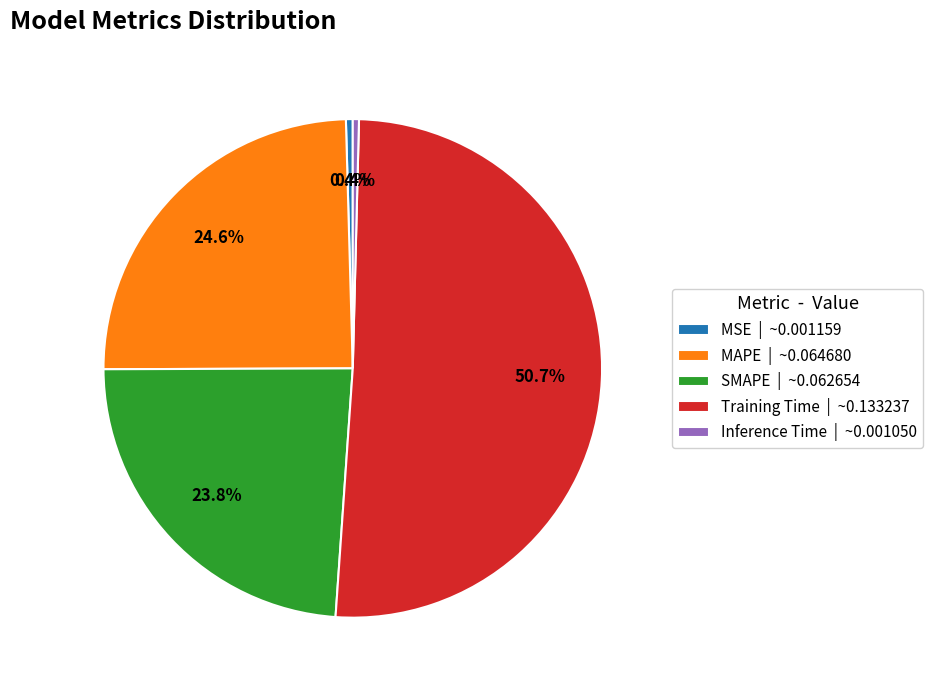

Do SMAPE | ~0.062654 and Inference Time | ~0.001050 together represent more than half of the pie?

No